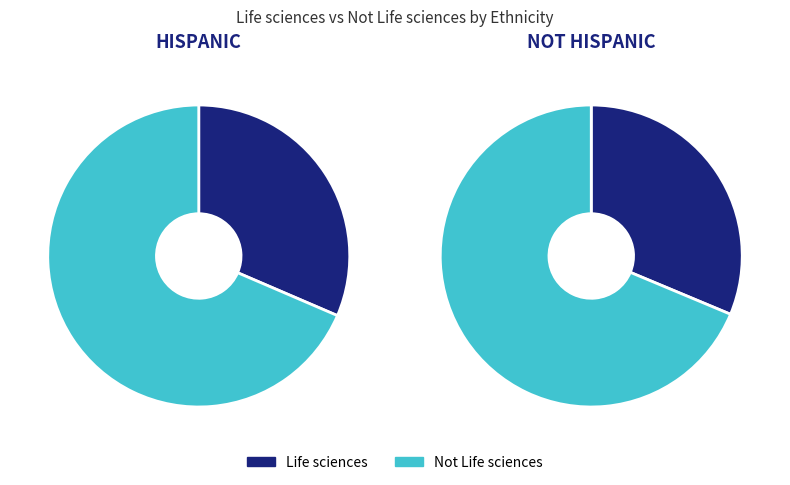

Does Life sciences represent more than half of the total?

No